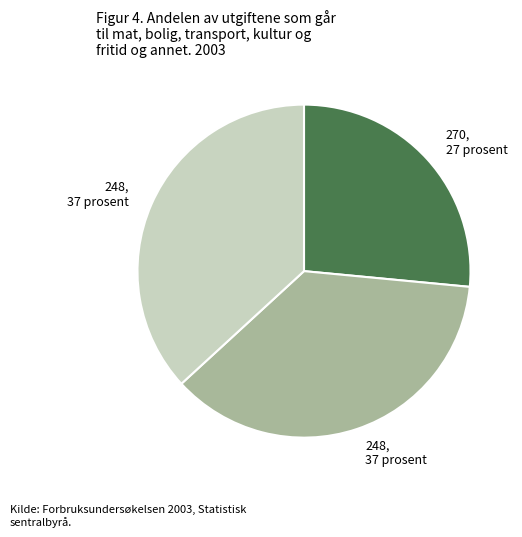

Is there a majority slice in this chart?

No